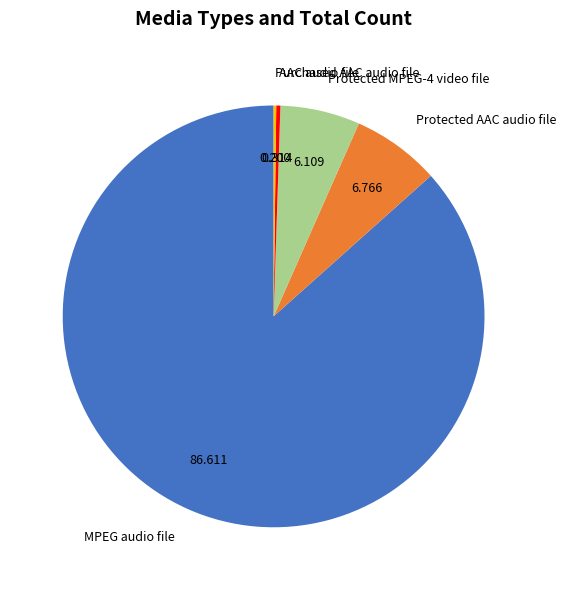

True or false: MPEG audio file accounts for 87% of the total.

True